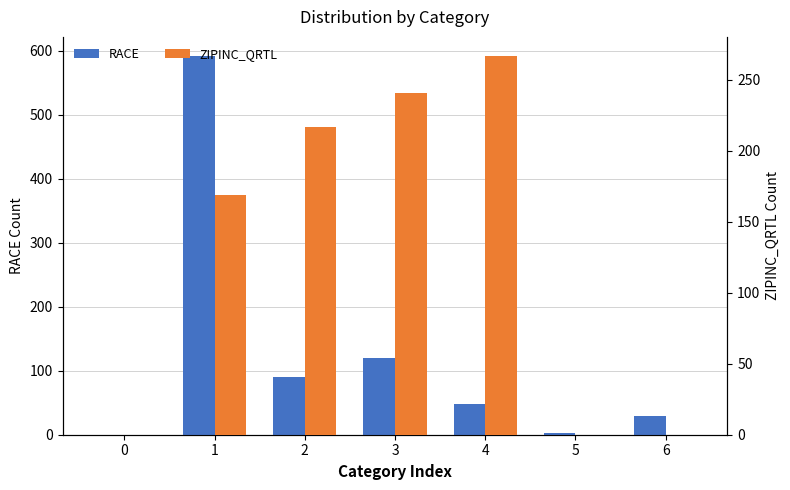

List the series in order of their peak value, lowest first.

ZIPINC_QRTL, RACE